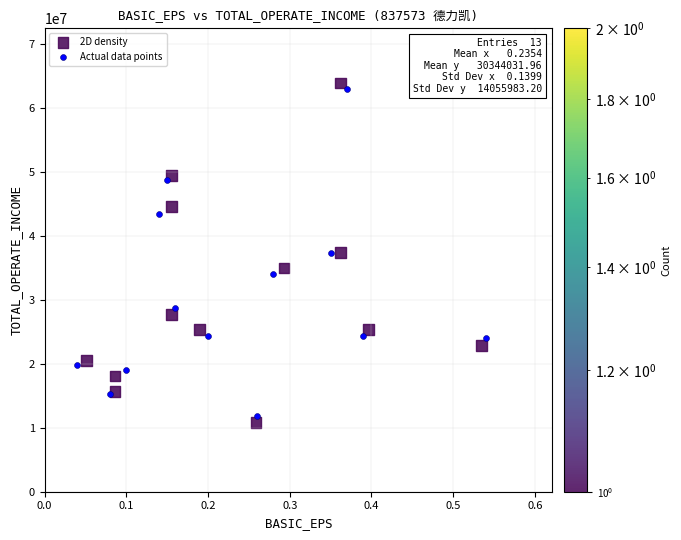

Which series contains the lowest Y value?

2D density